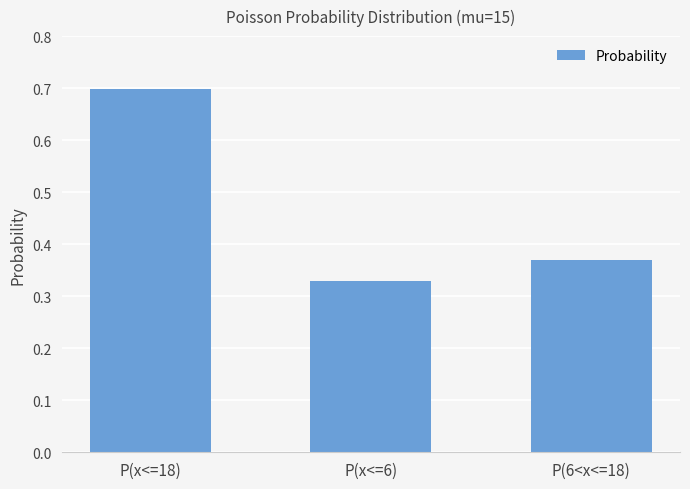

Which category has the lowest value across all series?

P(x<=6)